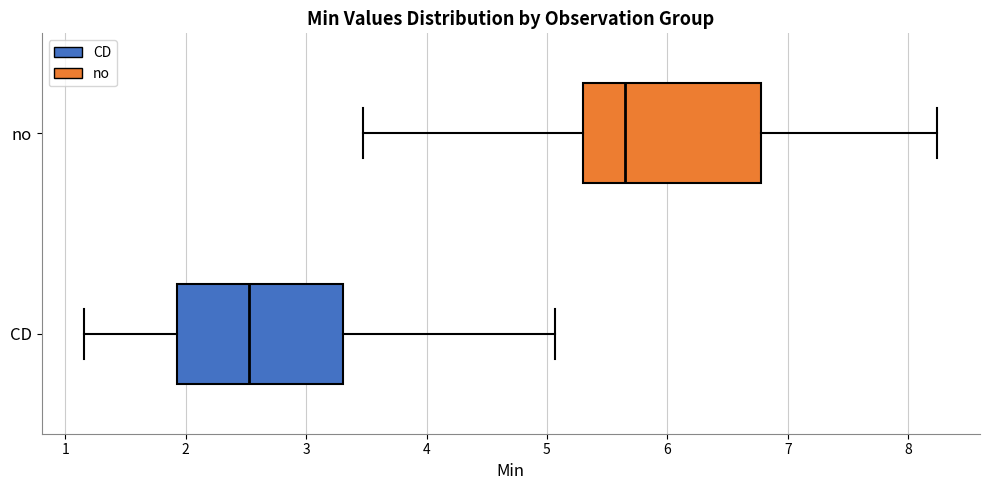

Which box's median line is the furthest to the left?

CD